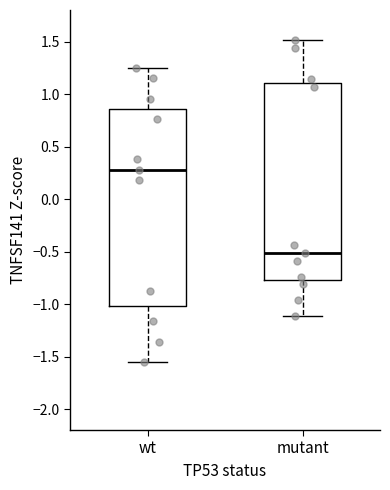

Reading left to right, read every box against the y-axis: the position of its median line, the range the box covers, and the ends of its whiskers. The values are not printed on the chart, so give them approximately, as read against the axis.

wt: median 0.30, box -1.00 to 0.85, whiskers -1.55 to 1.25
mutant: median -0.50, box -0.80 to 1.10, whiskers -1.10 to 1.50